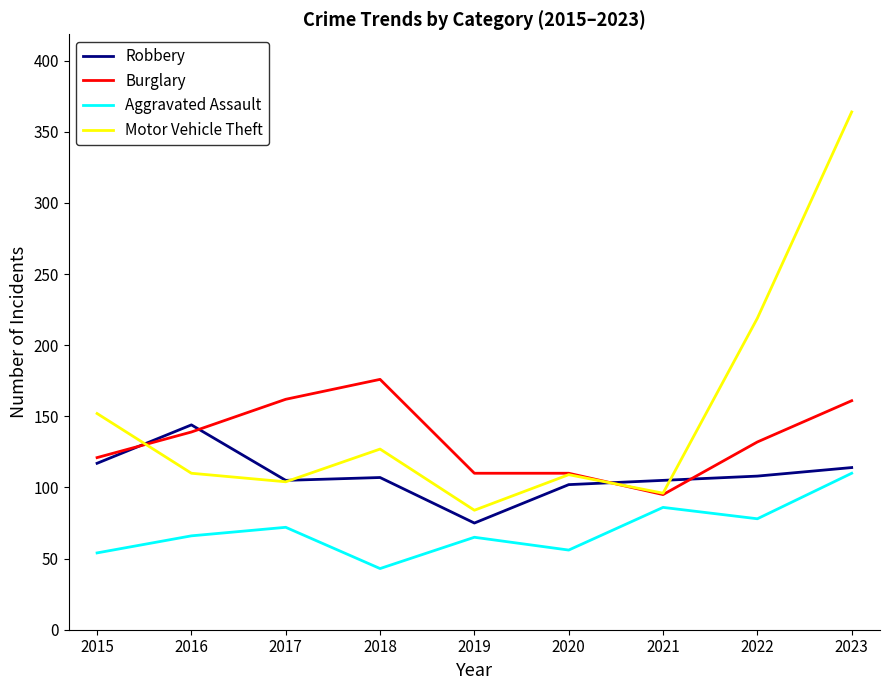

The value of Robbery at 2018 is 107. True or false?

True